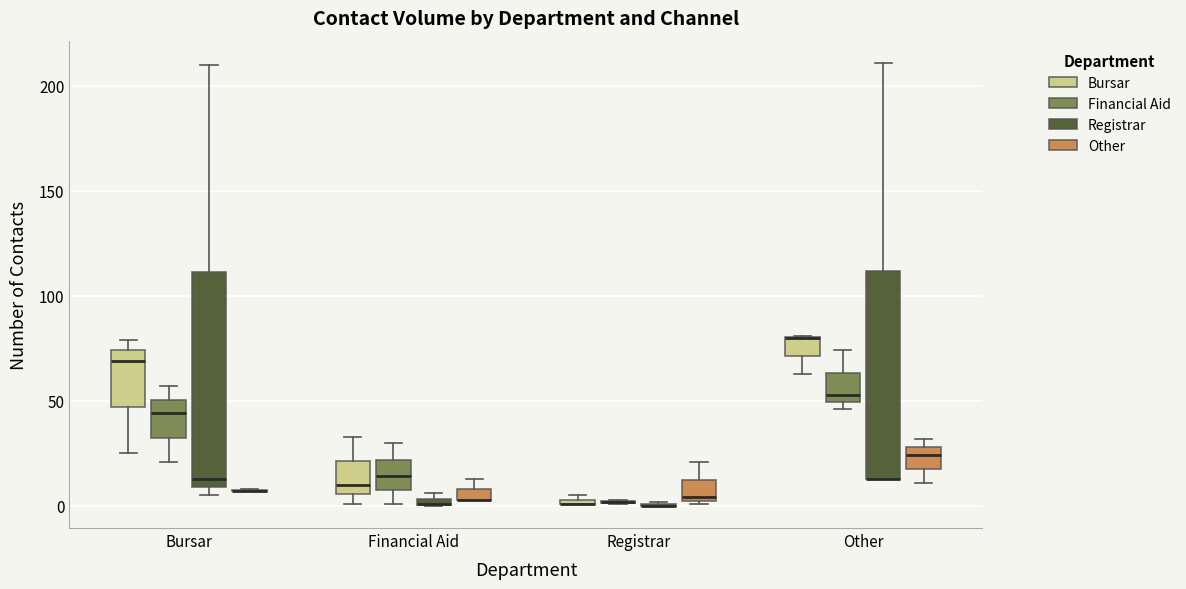

Where does the lower whisker of the box for Bursar (Bursar) end on the y-axis? The values are not printed on the chart, so give them approximately, as read against the axis.

25